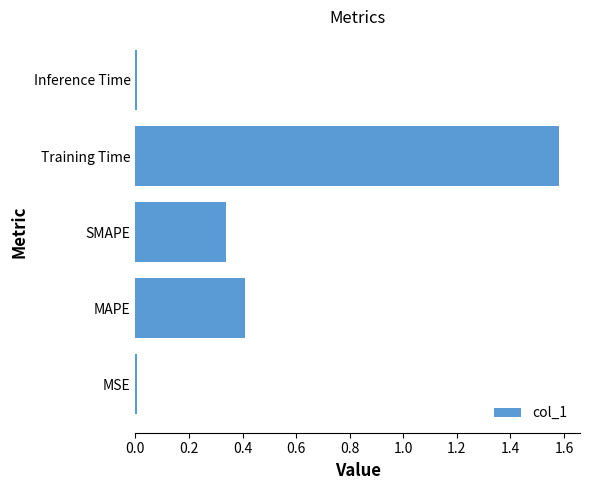

Which label corresponds to the largest value in the chart?

Training Time